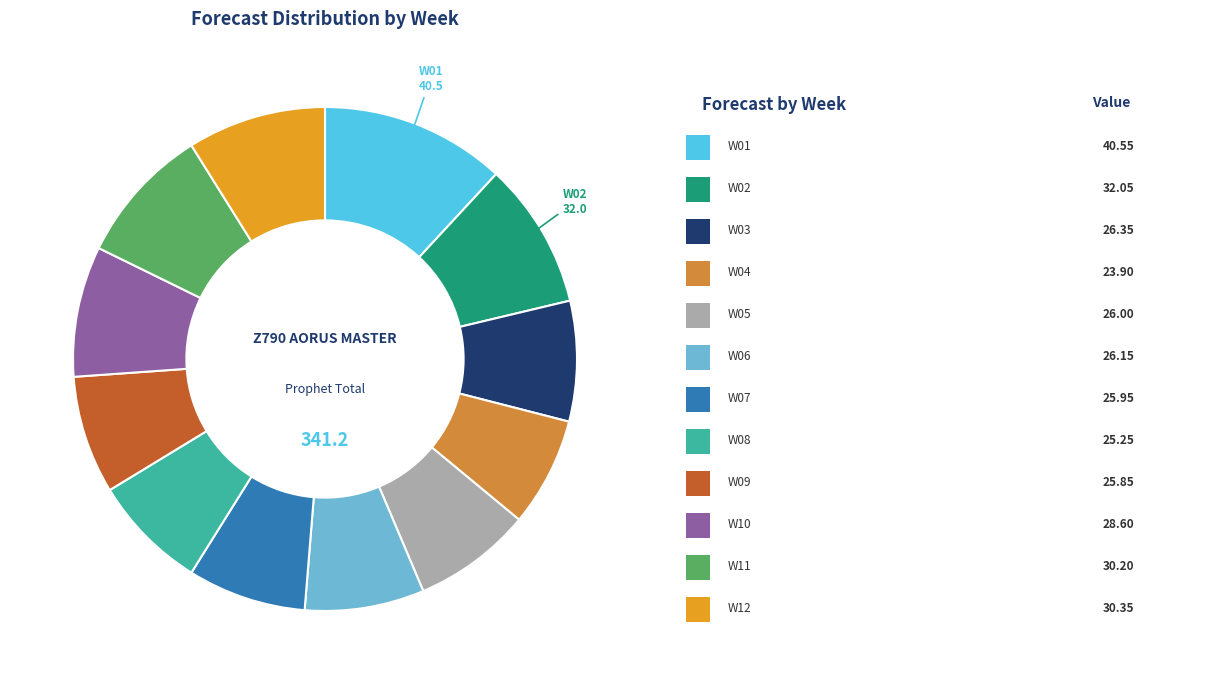

Is there any slice that represents more than half of the pie?

No